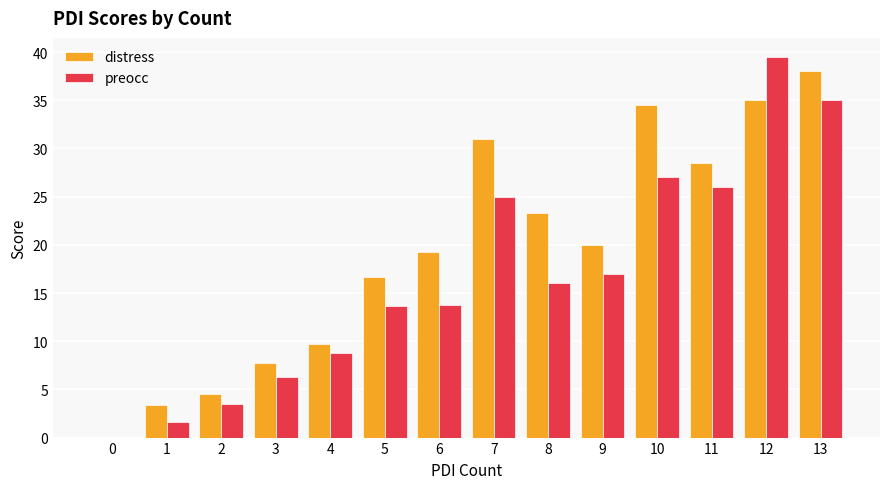

What is the sum of all distress values?

271.6